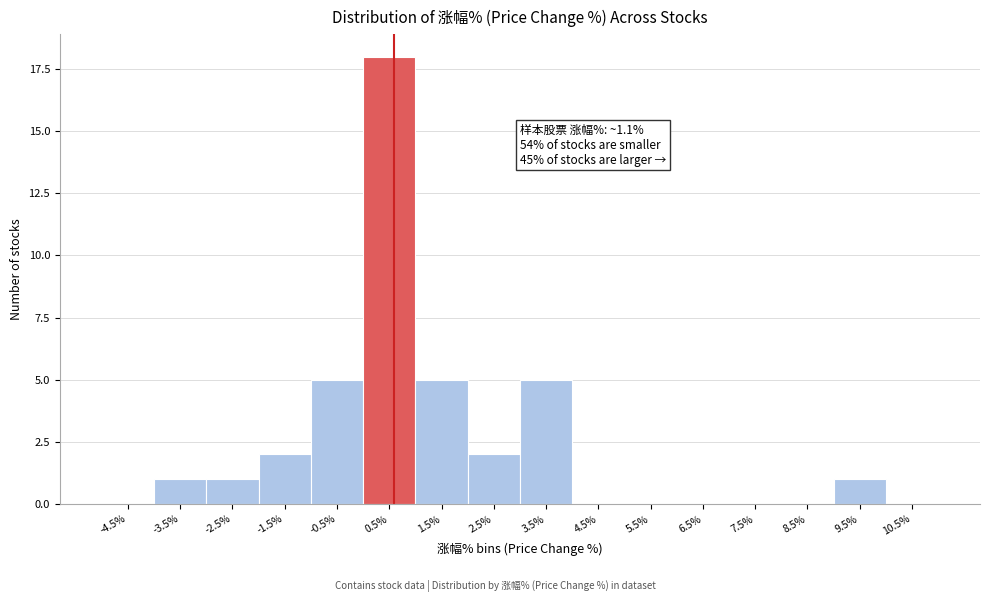

Reading right to left, extract all data points from this chart.

10.5%=0	9.5%=1	8.5%=0	7.5%=0	6.5%=0	5.5%=0	4.5%=0	3.5%=5	2.5%=2	1.5%=5	0.5%=18	-0.5%=5	-1.5%=2	-2.5%=1	-3.5%=1	-4.5%=0